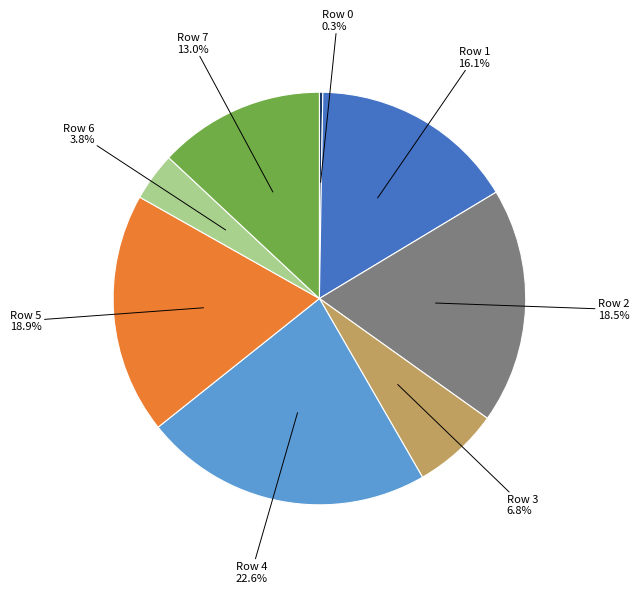

What is the largest slice in the pie chart?

Row 4